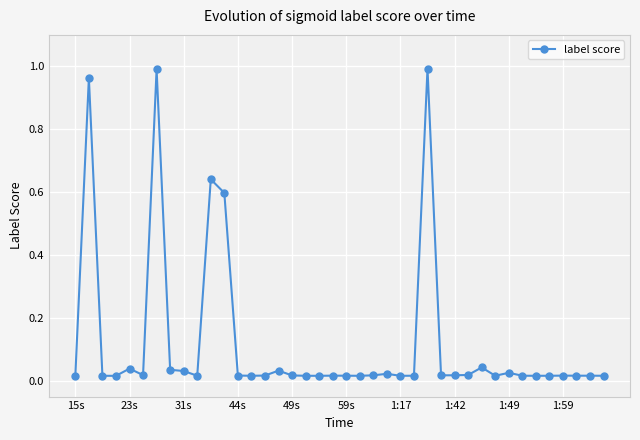

What is the sum of all values?

4.9